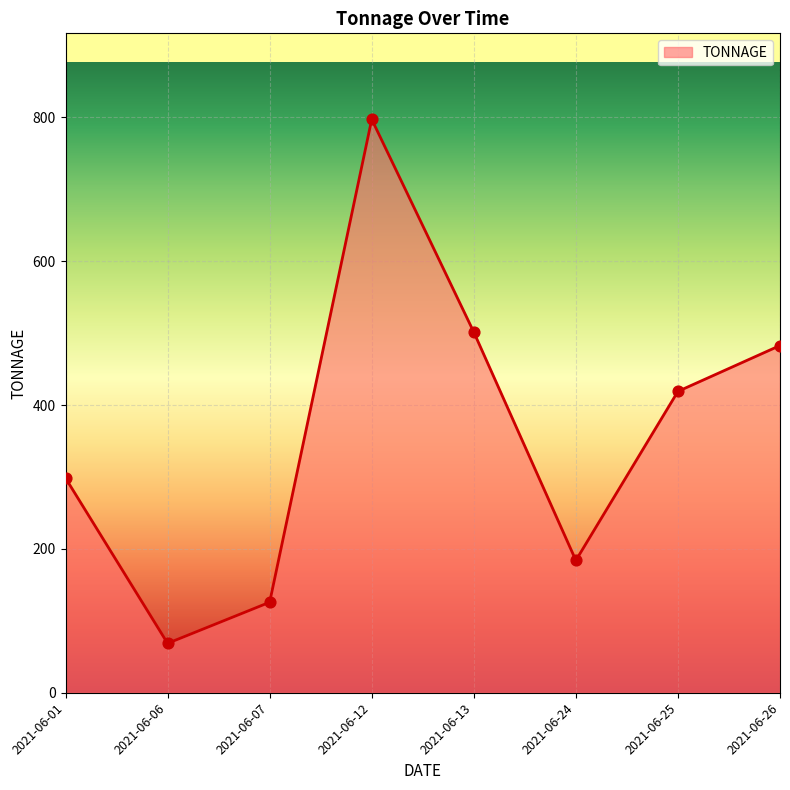

What is the change in value from 2021-06-12 to 2021-06-25?

-378.3